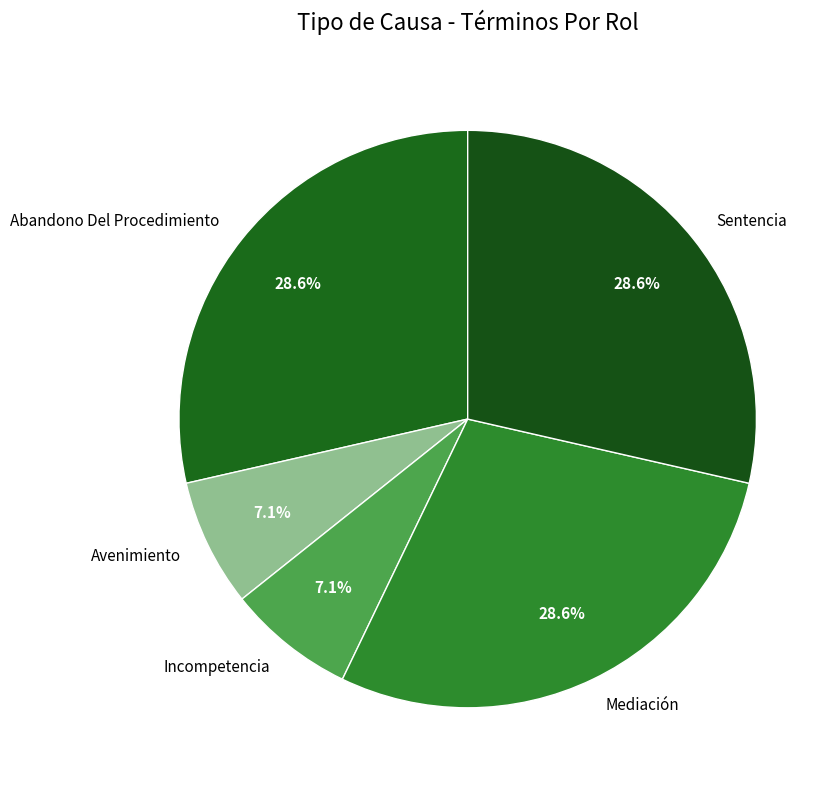

Does any single category account for the majority?

No